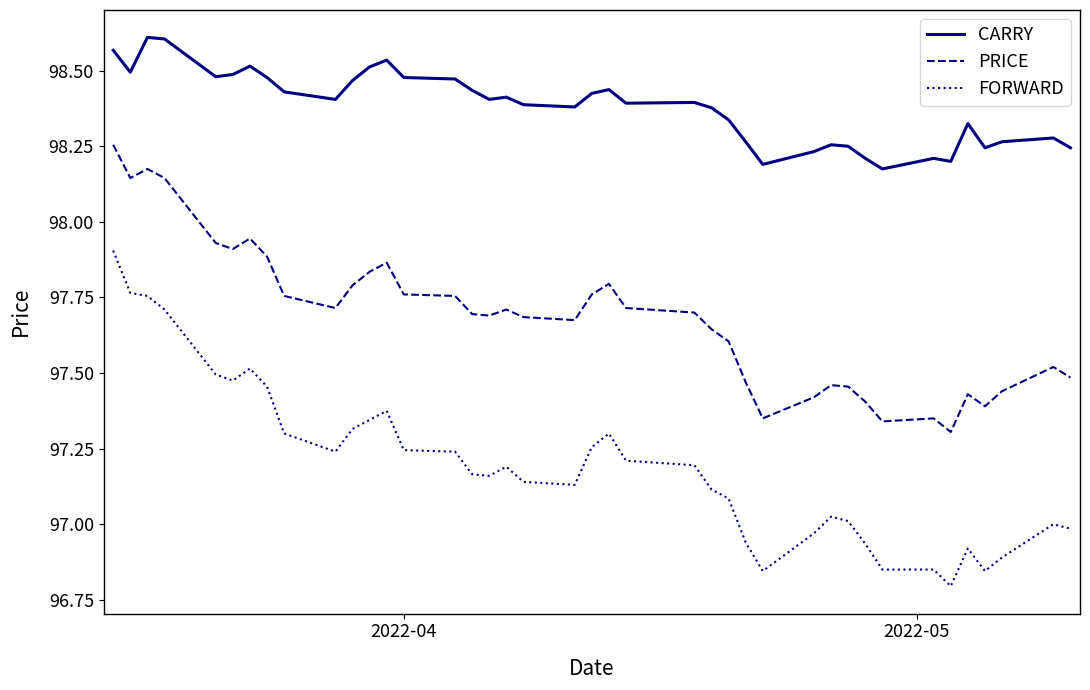

Which series has the largest total across all categories?

CARRY